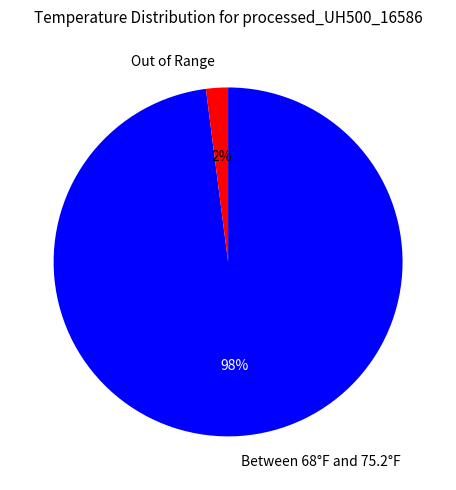

What is the largest slice in the pie chart?

Between 68°F and 75.2°F